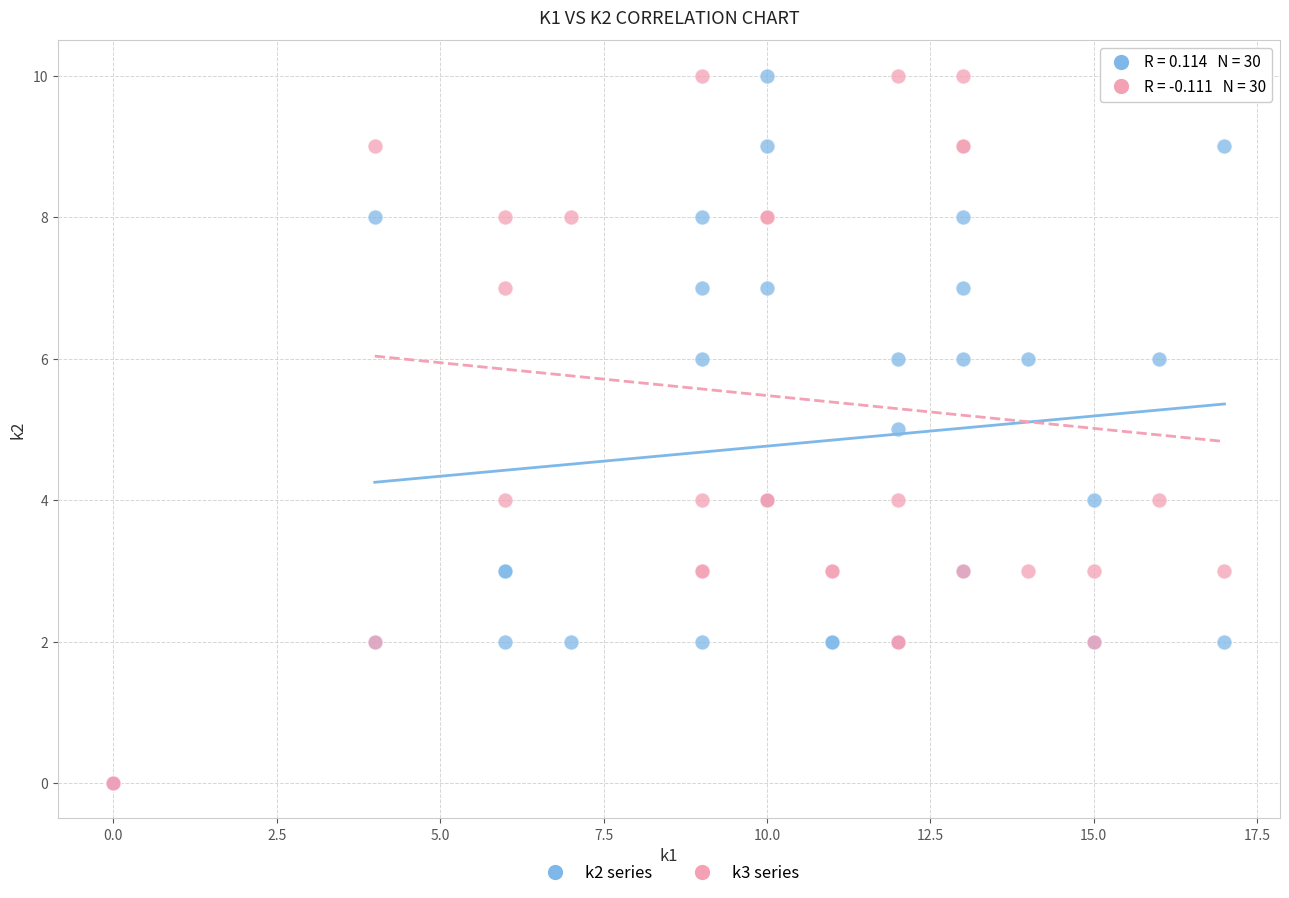

What are all the series names shown in the legend?

k2 series, k3 series